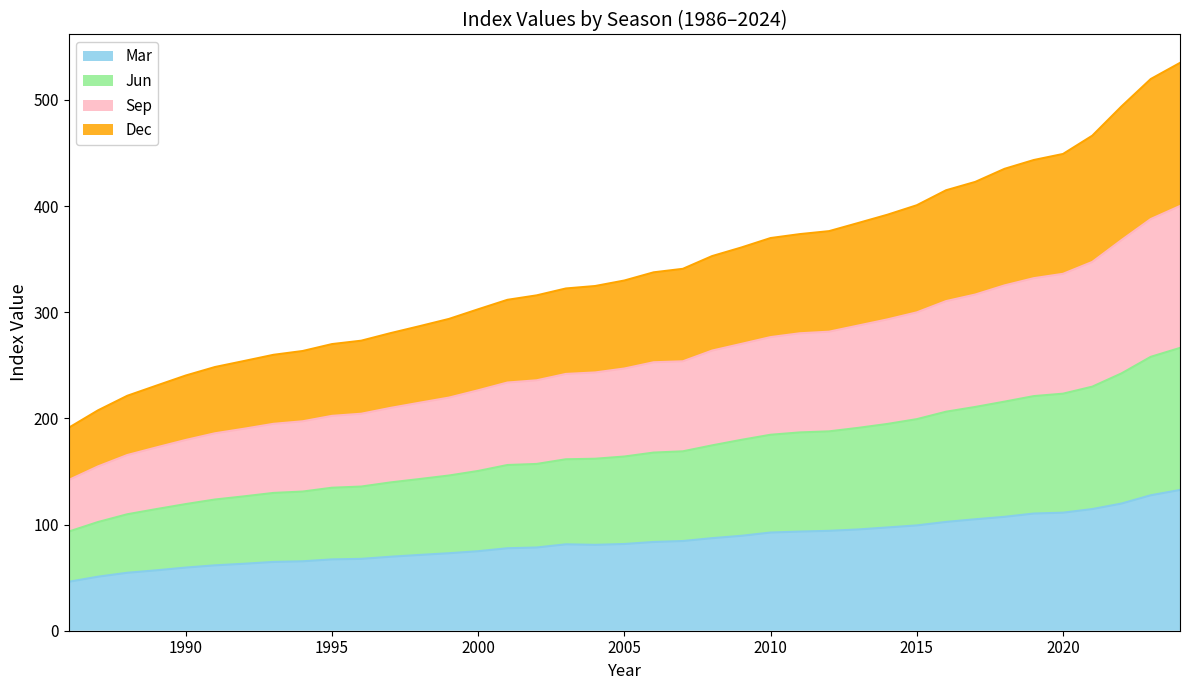

What is the highest value of the Mar series?

132.6